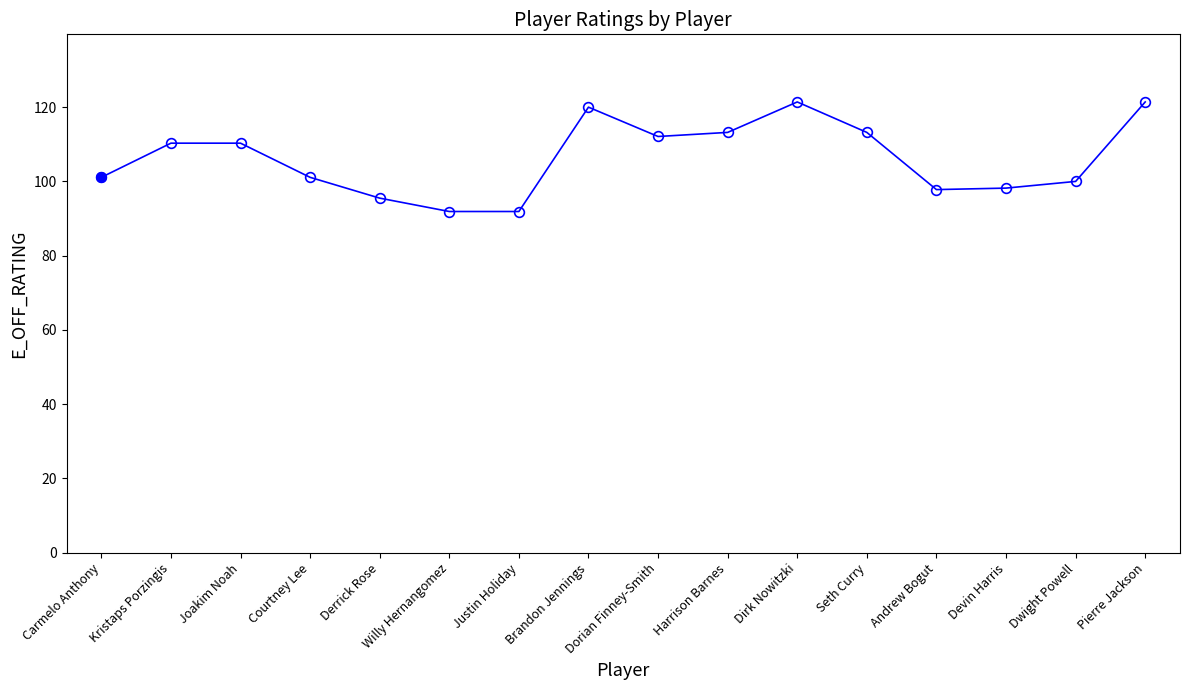

True or false: the data shows 113.2 at Seth Curry.

True